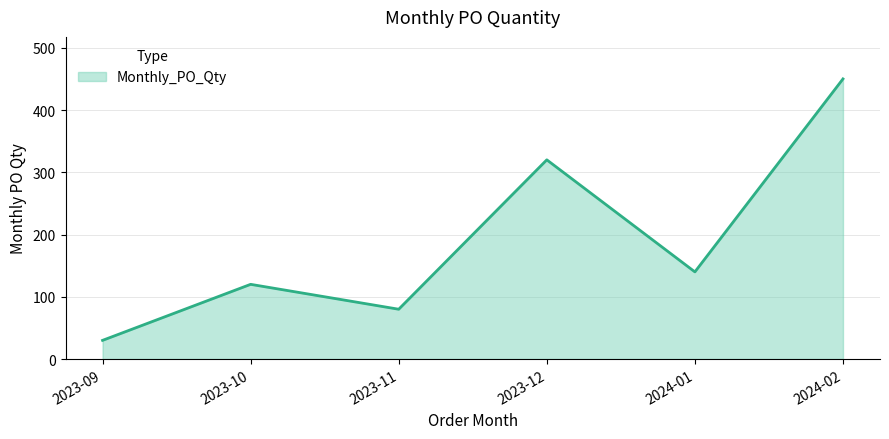

Approximately how many times larger is the value at 2023-12 compared to 2023-09?

10.7